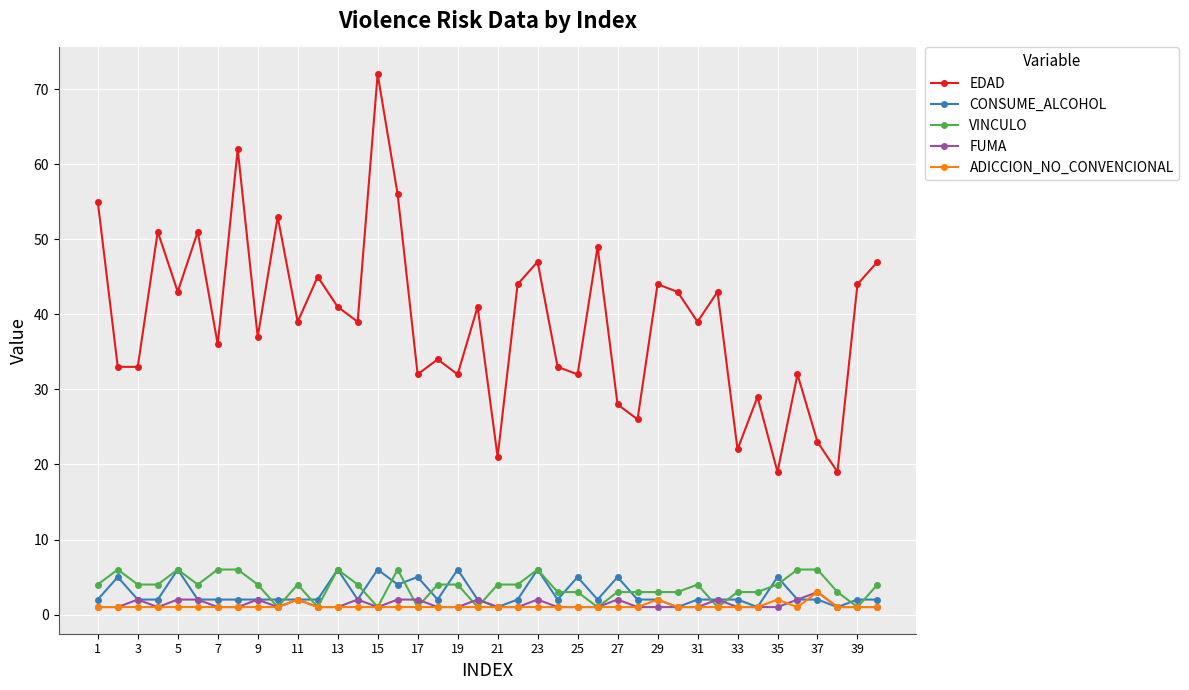

How many distinct data groups are displayed?

5